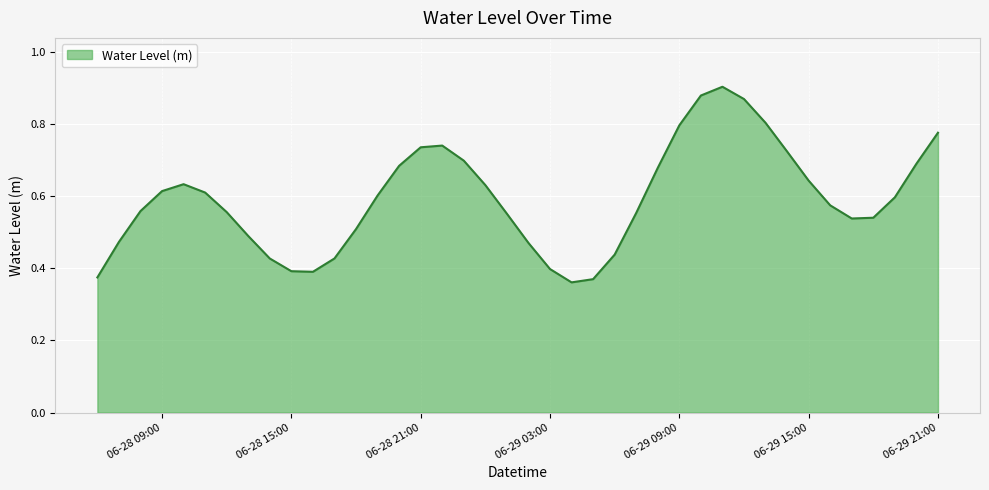

How many lines are shown in the chart?

1